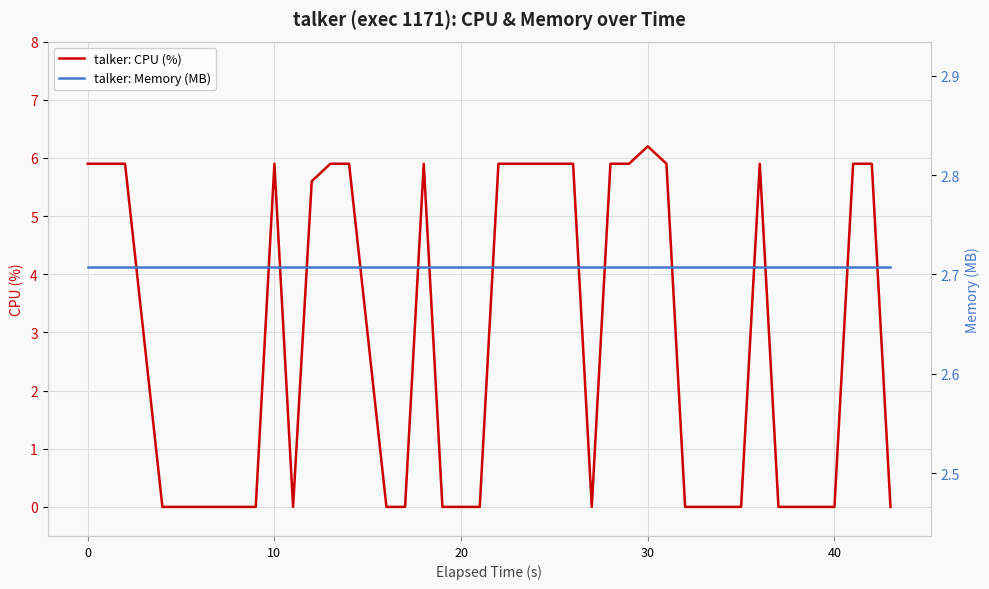

What is the maximum value for talker: CPU (%)?

6.2